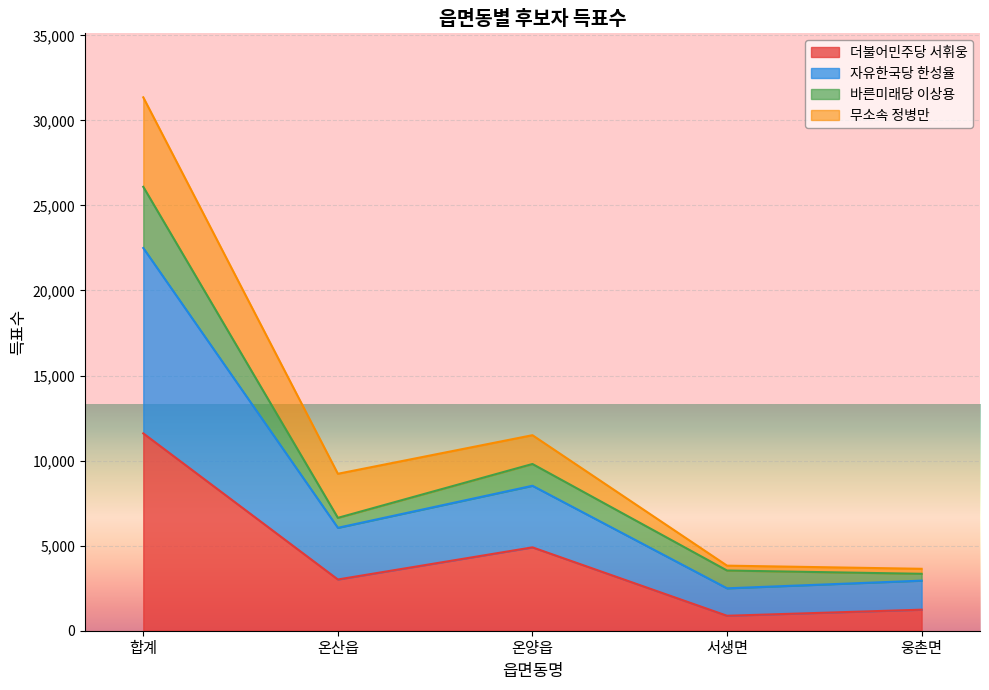

At which label does 더불어민주당 서휘웅 reach its peak?

합계